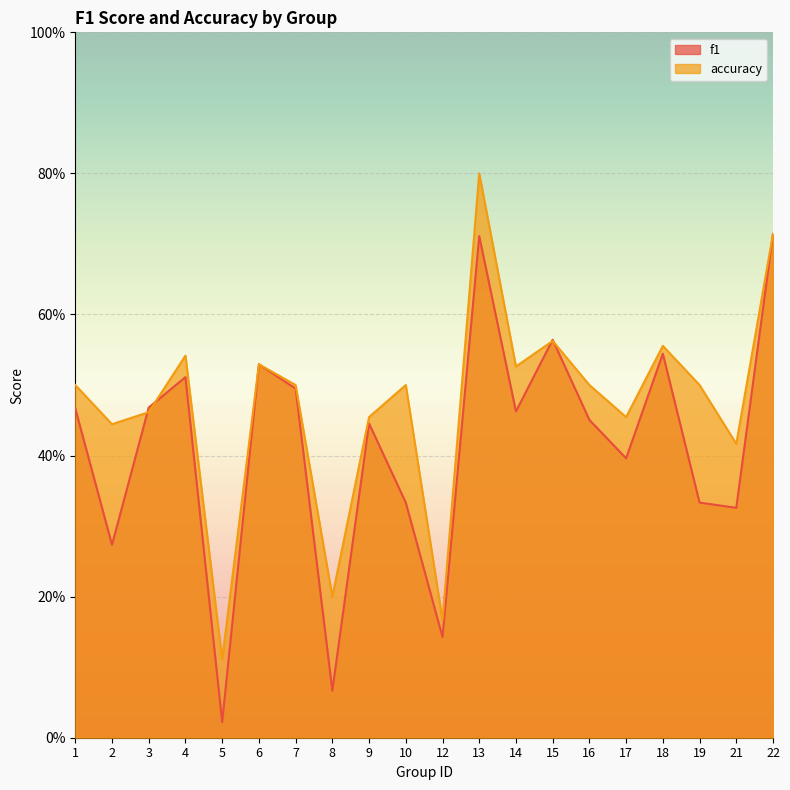

What value does the accuracy series have at 8?

0.2